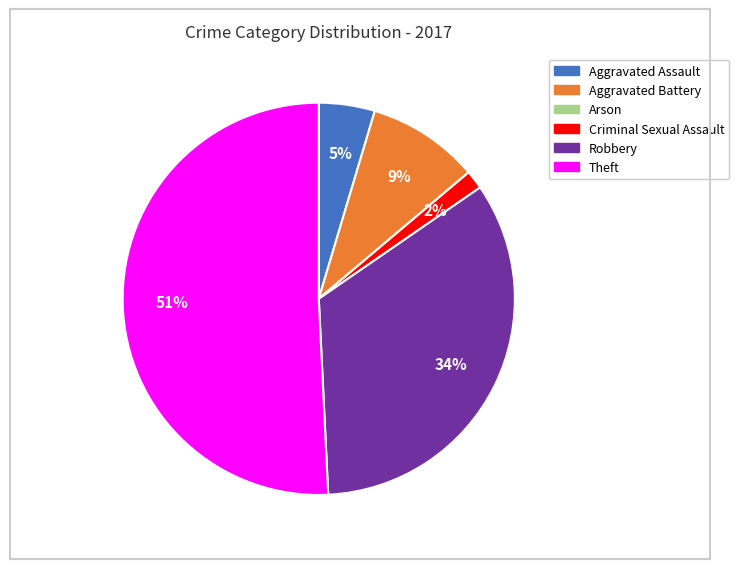

True or false: Theft accounts for 65% of the total.

False